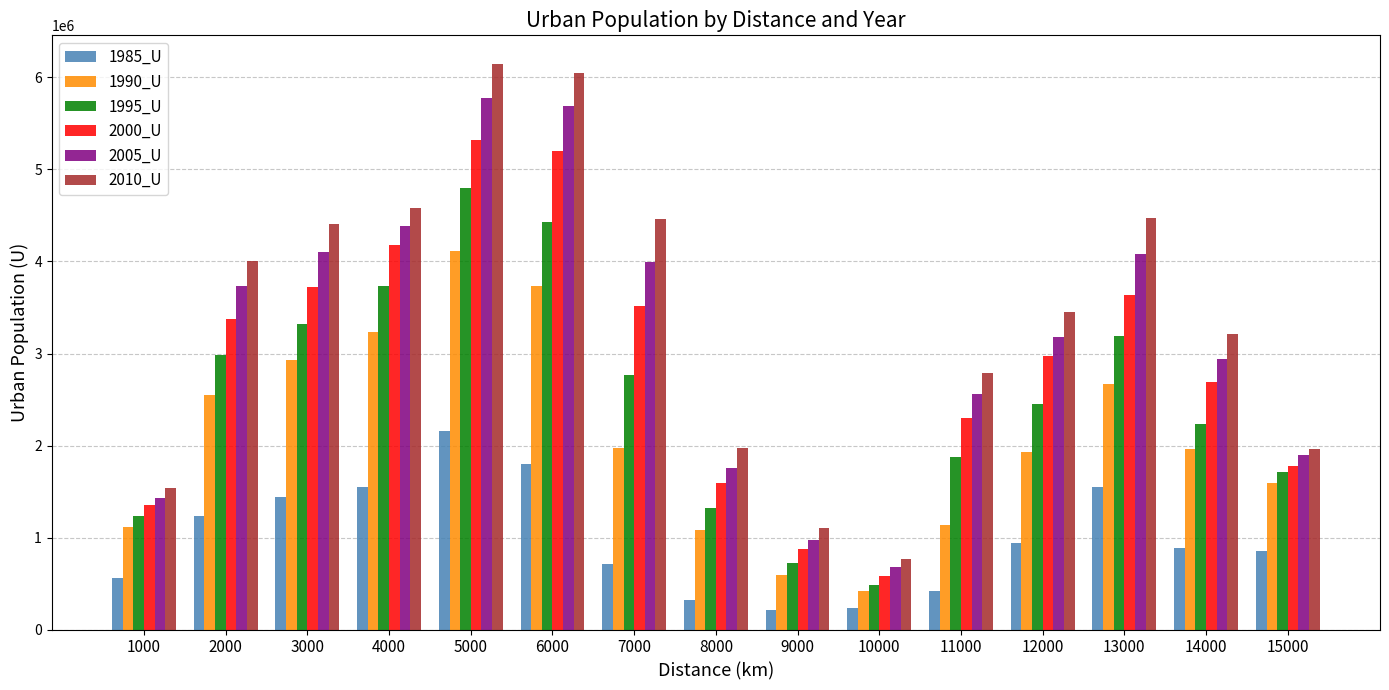

What is the value of the 1990_U bar at the 3rd from the left?

2930781